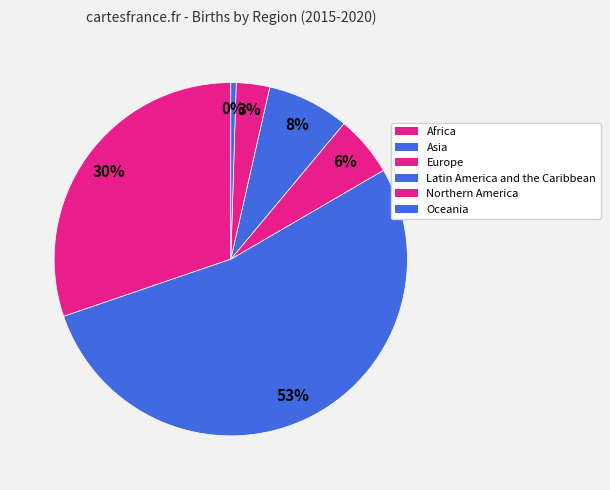

How many segments does this pie chart have?

6